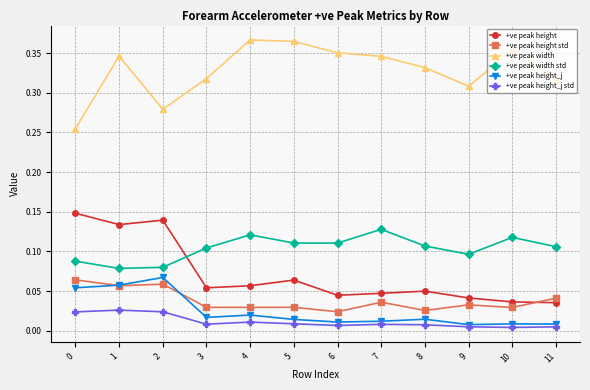

How many interior local peaks does the +ve peak height series have?

3